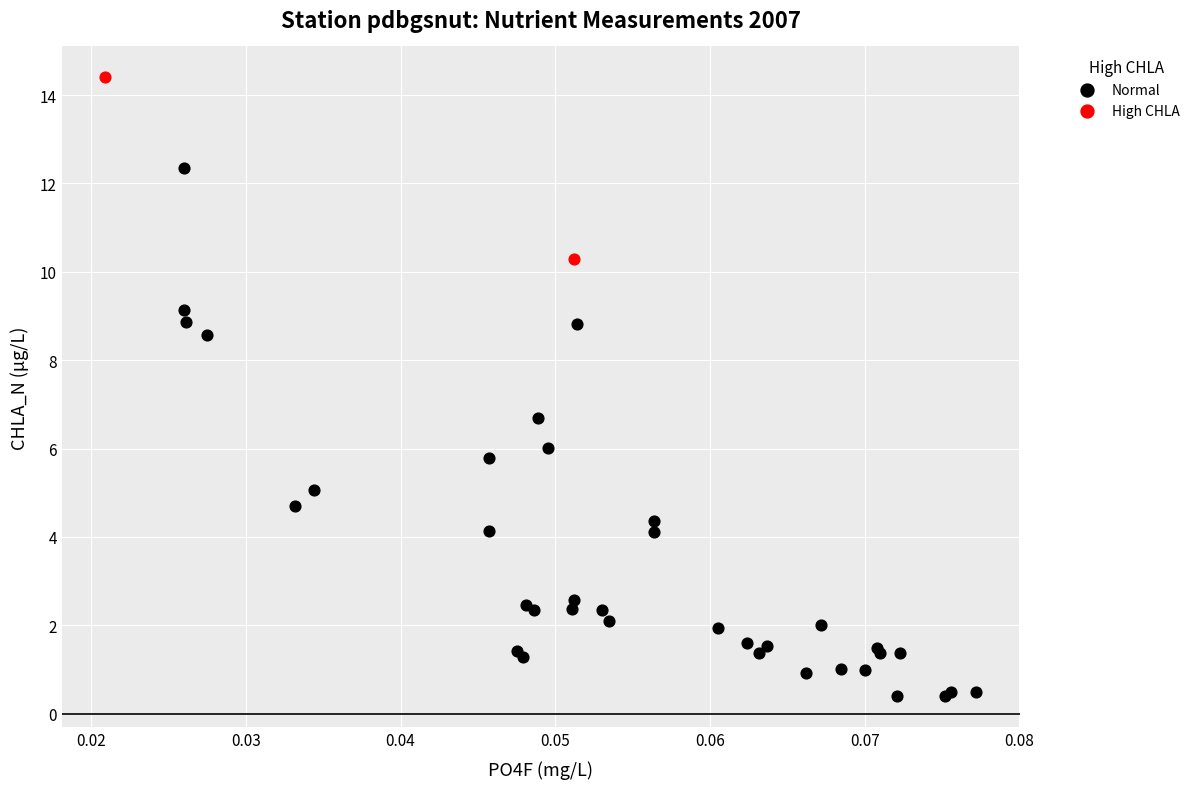

What are all the series names shown in the legend?

Normal, High CHLA